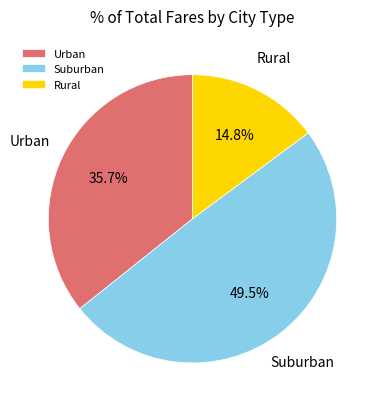

Which category has the biggest portion of the pie?

Suburban